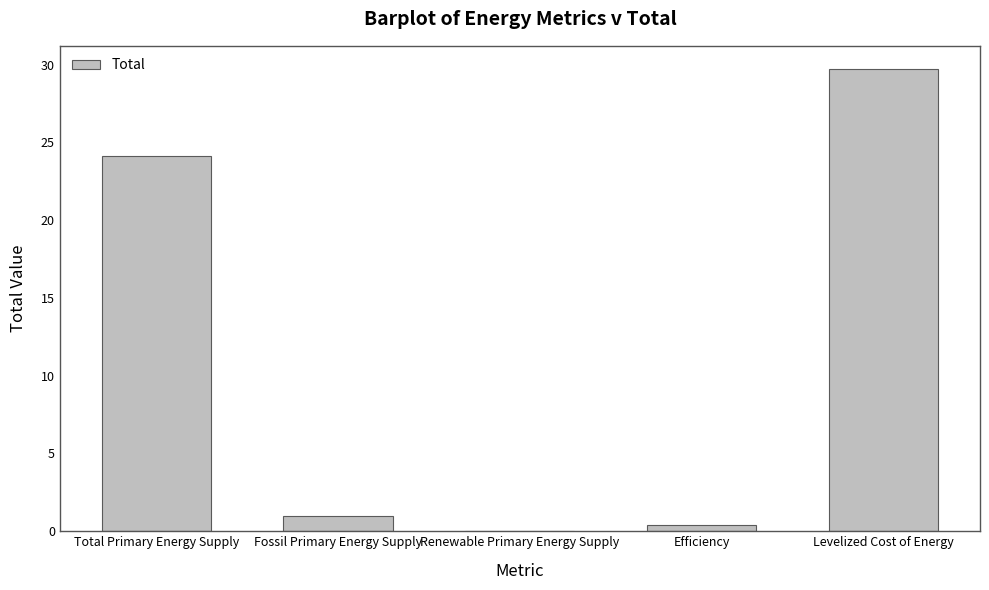

How many distinct data groups are displayed?

1